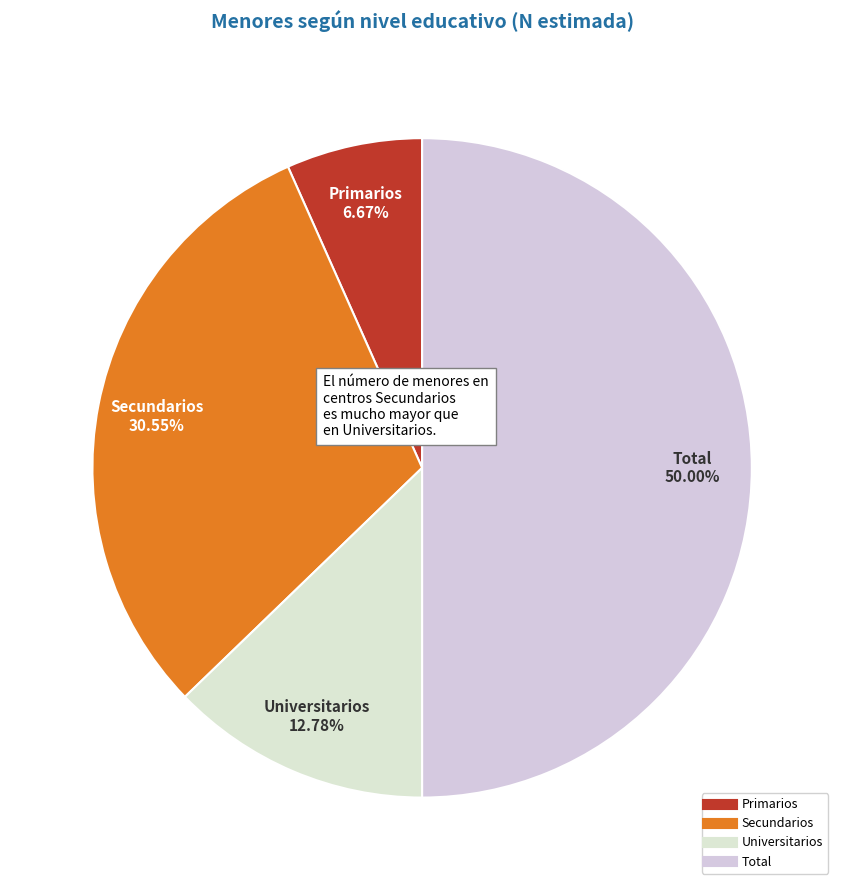

Which slice represents more than half of the pie?

Total